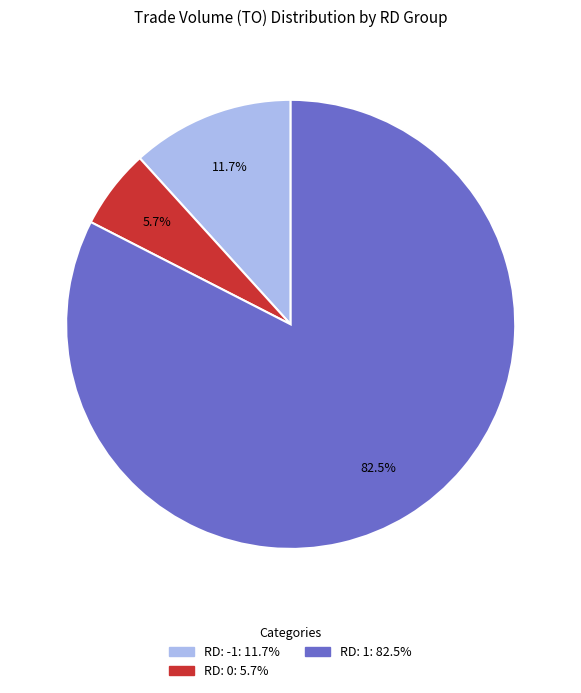

Does any single category account for the majority?

Yes